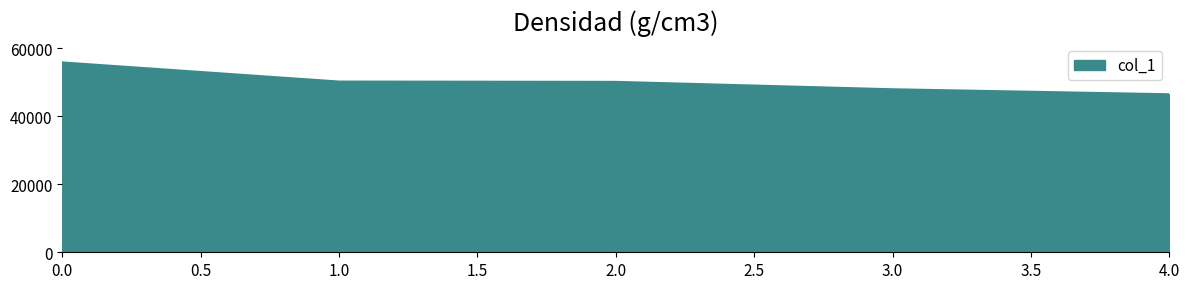

The value at 2.0 is 15002. True or false?

False